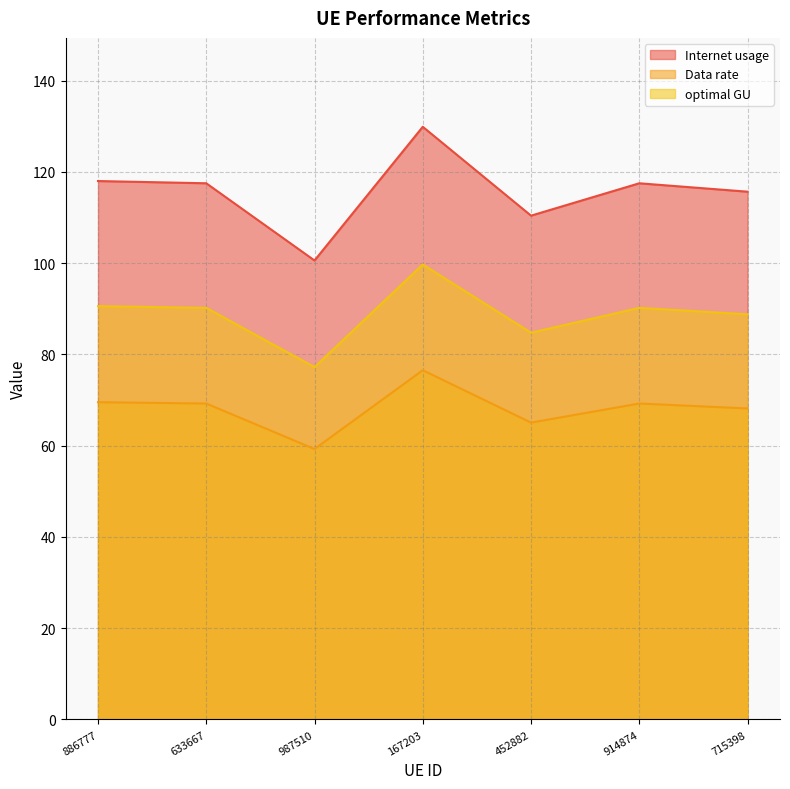

What position from the right is 914874?

2